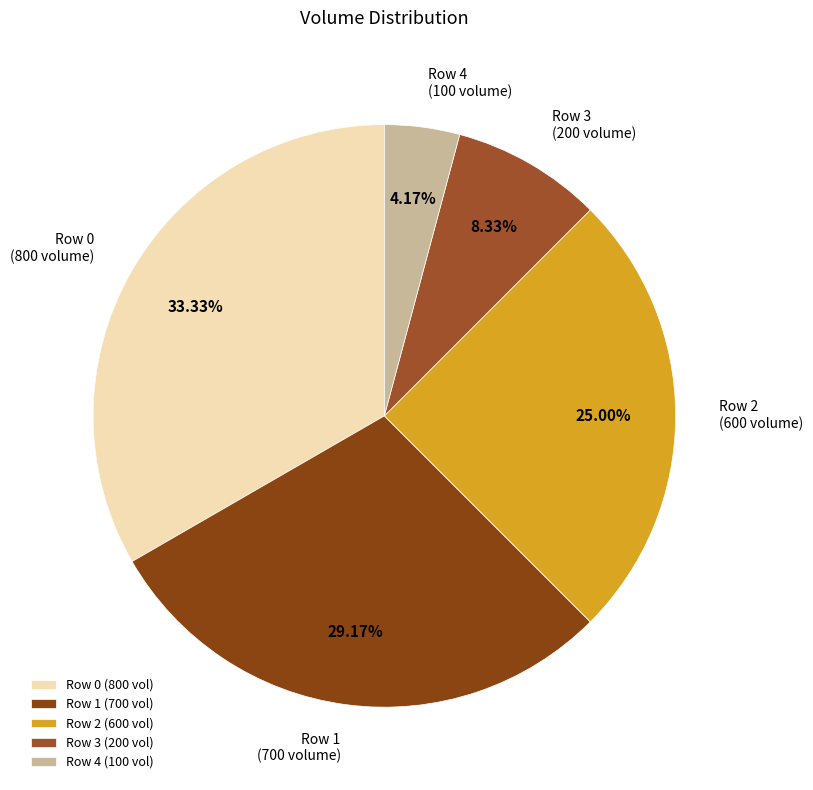

Is there any slice that represents more than half of the pie?

No